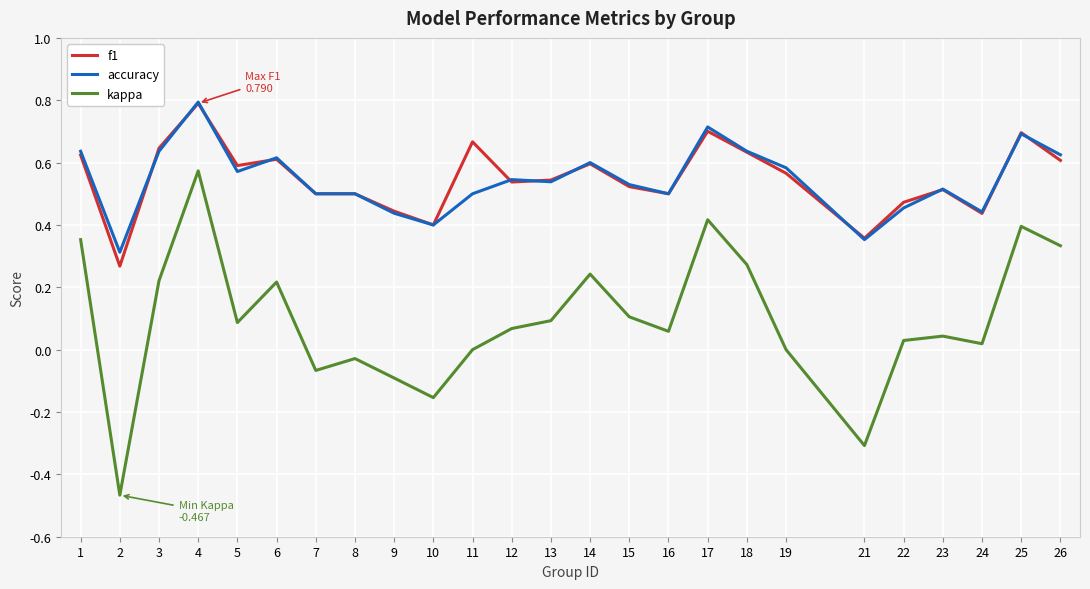

Rank the series at 2 from lowest to highest value.

kappa, f1, accuracy